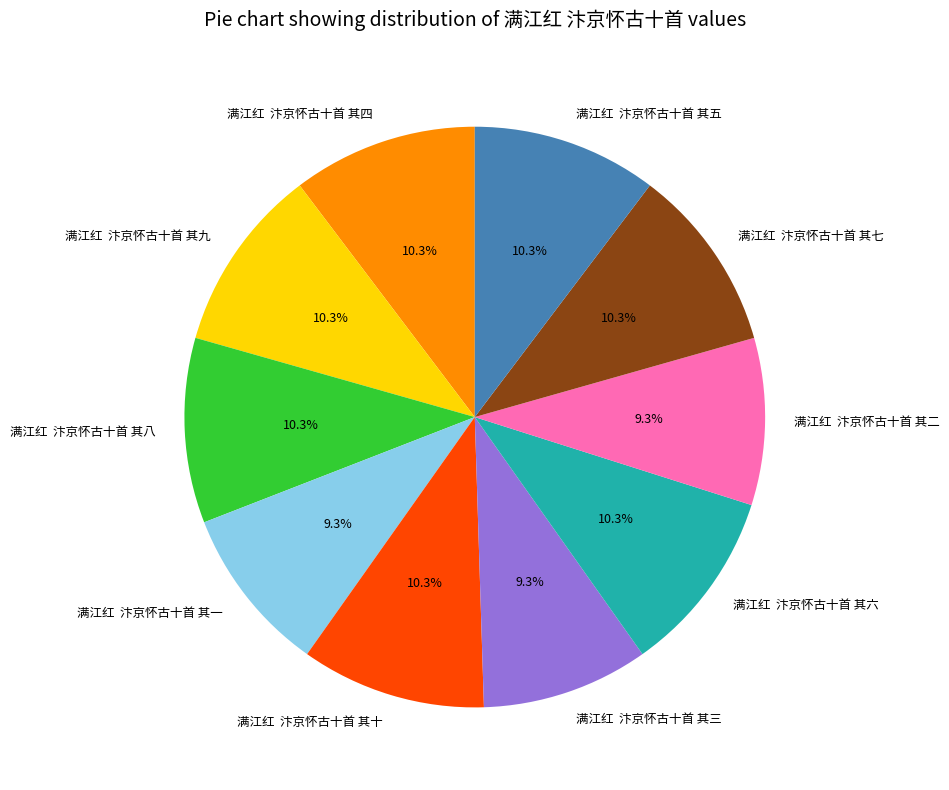

Do 满江红 汴京怀古十首 其十 and 满江红 汴京怀古十首 其二 together represent more than half of the pie?

No